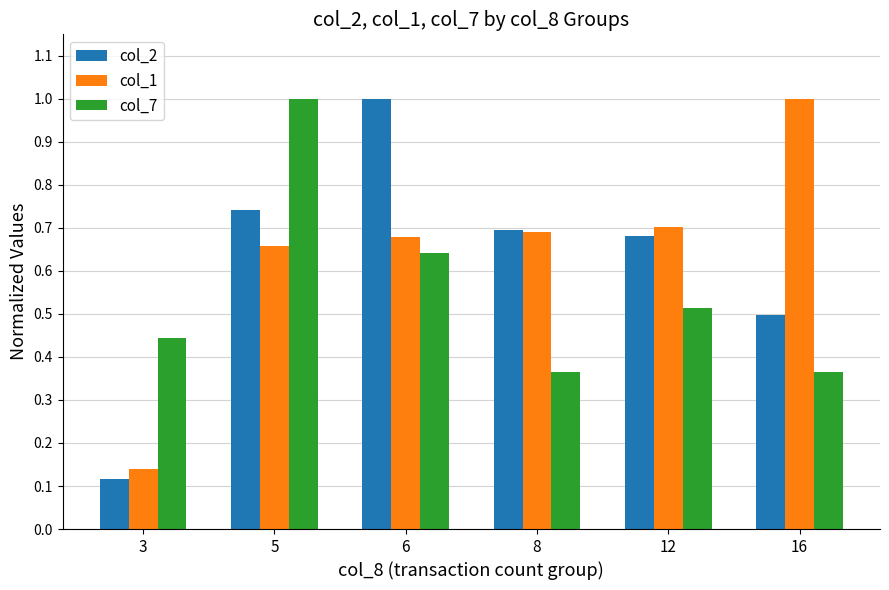

Is it true that col_7 equals 0.9 at 6?

False